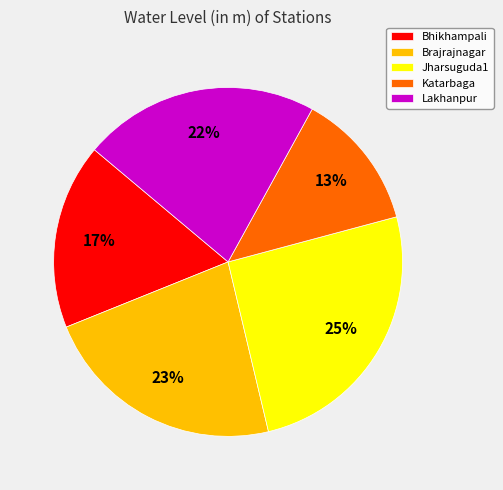

Does Jharsuguda1 represent more than half of the total?

No